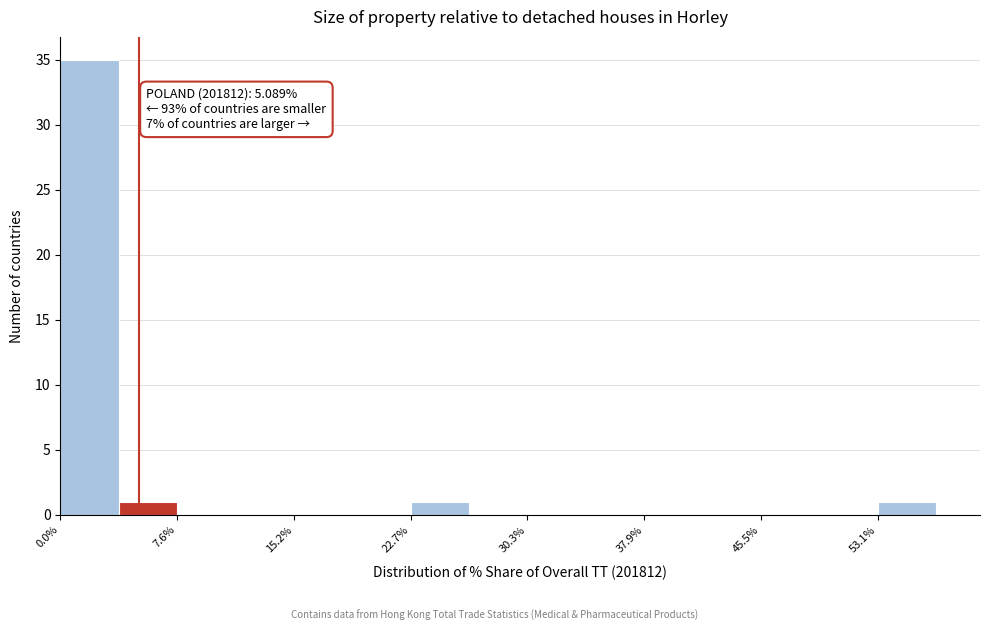

Read against the x-axis, roughly where is the centre of the tallest bar?

2